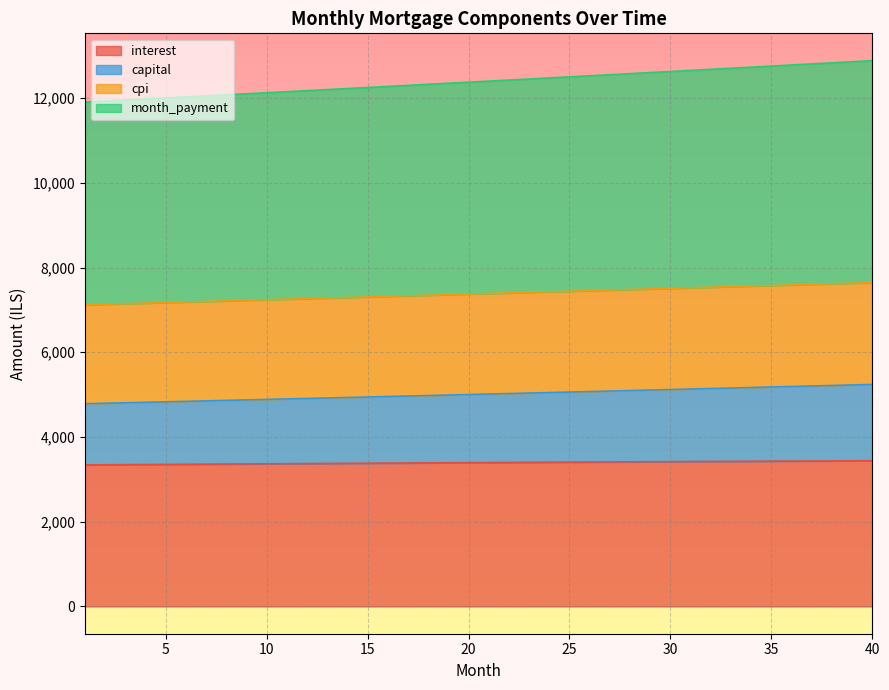

At which category does the chart reach its minimum across all series?

1